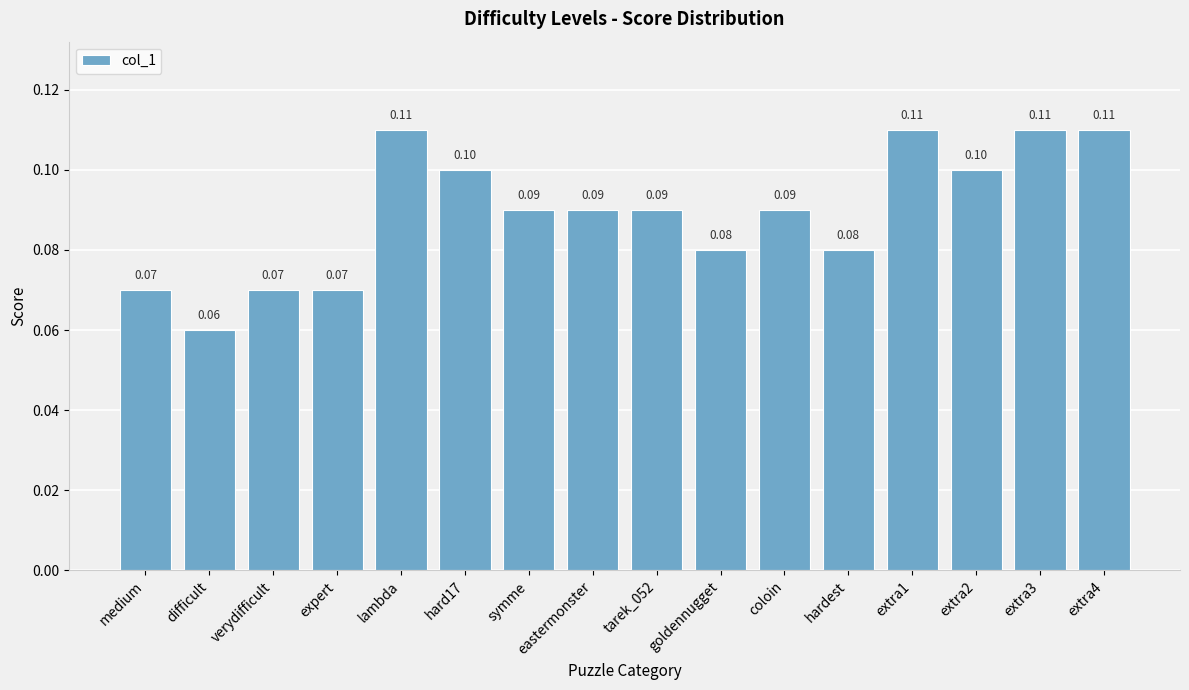

What is the value of the 9th bar from the left?

0.1